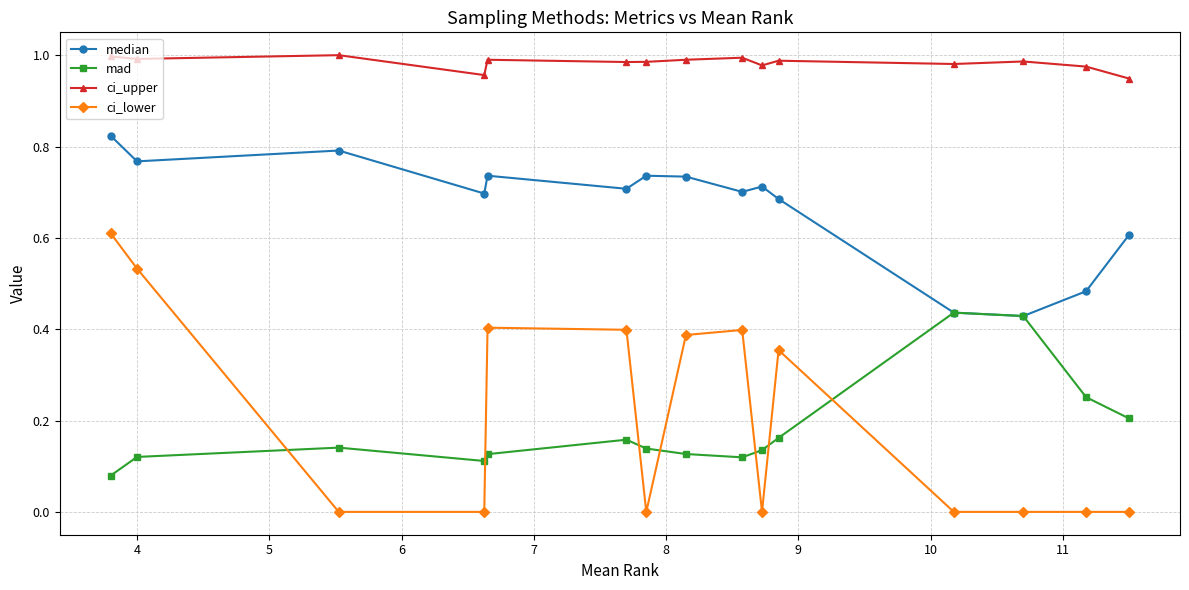

Which series has the widest spread of values?

ci_lower